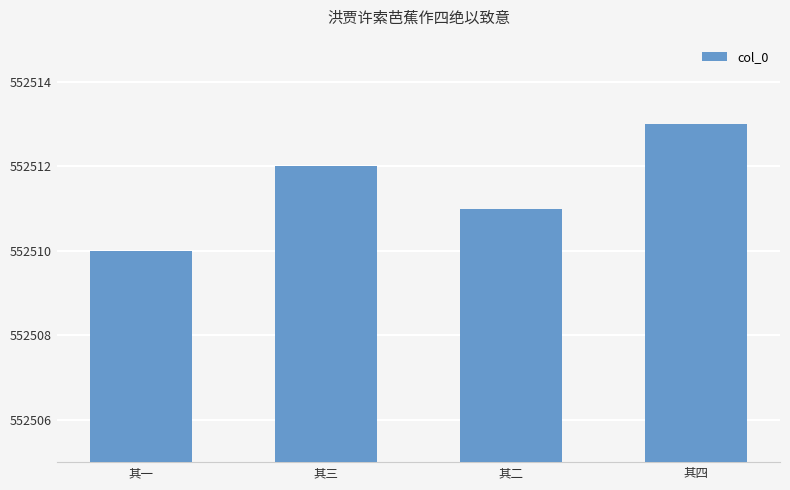

What is the average value?

552512